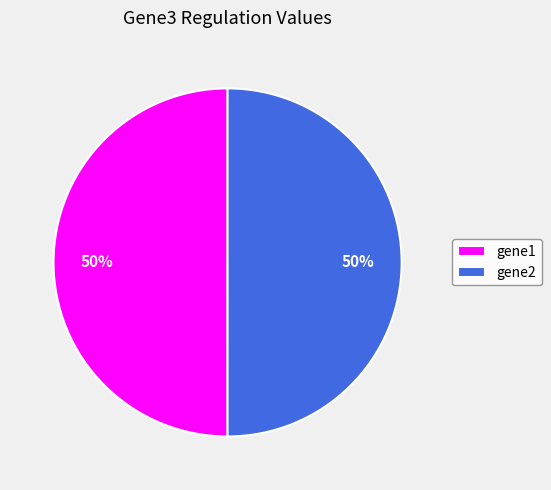

Is it true that gene1 is 61% of the pie?

False